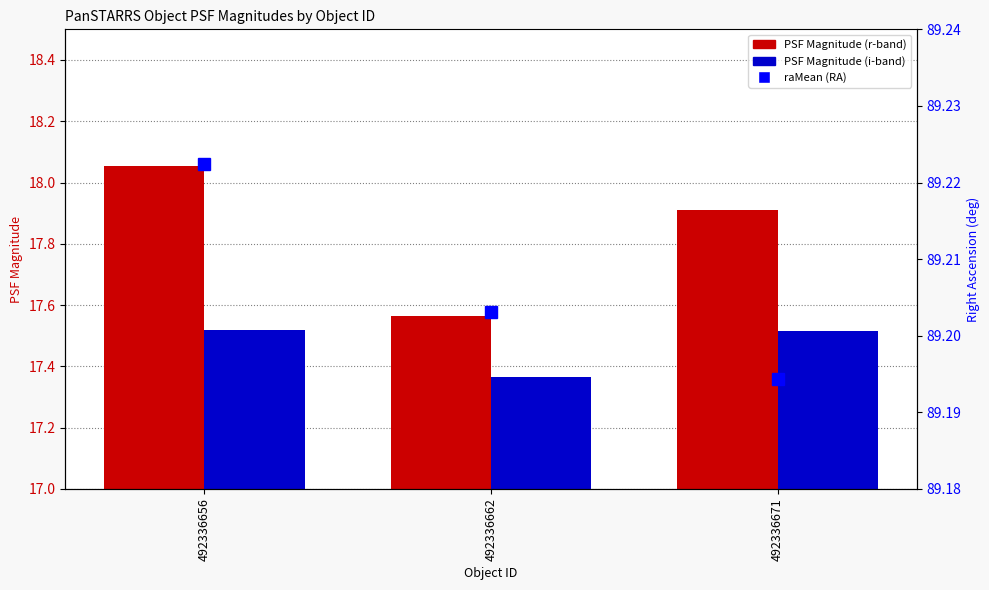

Count the number of data series in this chart.

3